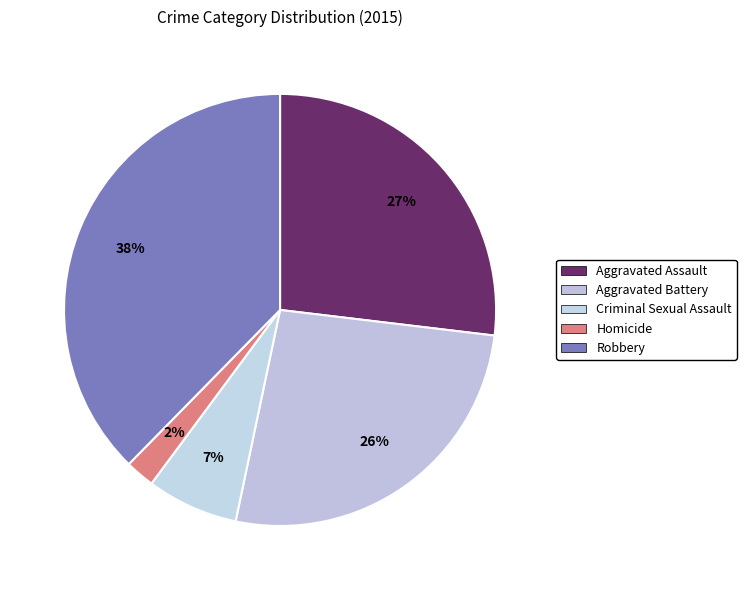

The Robbery slice represents 38% of the pie. True or false?

True